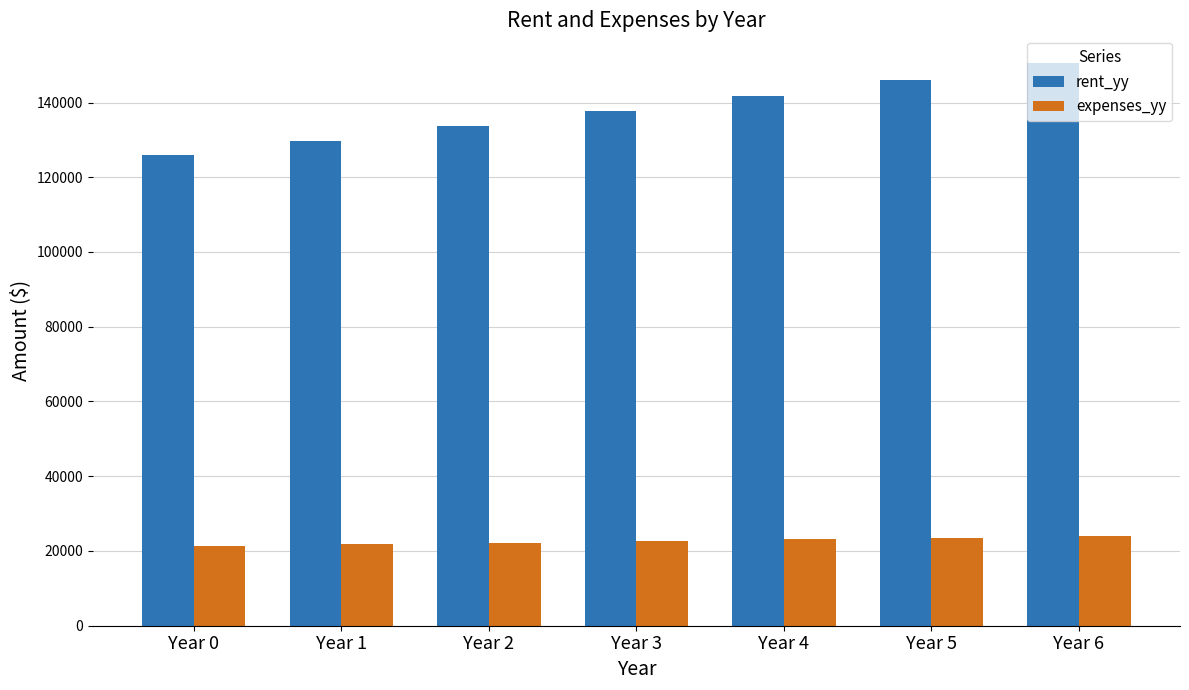

Is the value of expenses_yy at Year 5 greater than the value of rent_yy at Year 6?

No